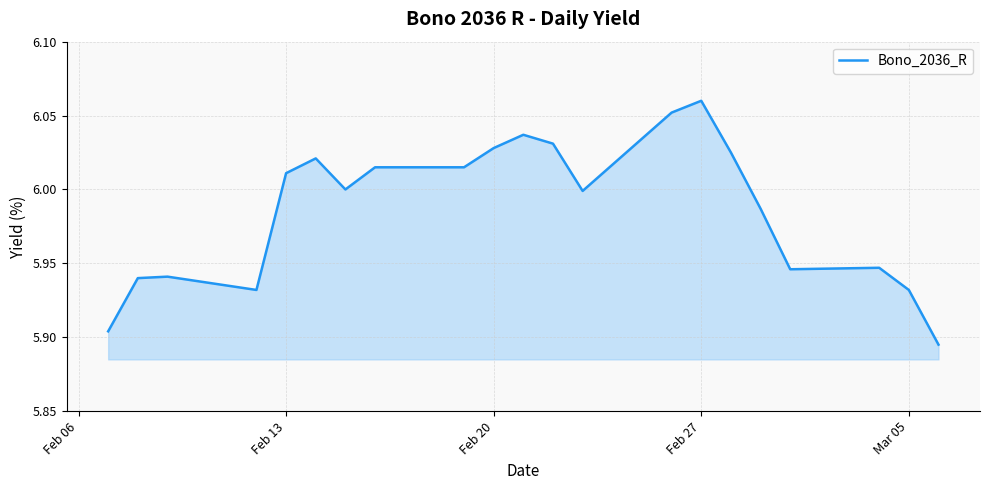

Which category has the highest value across all series?

Feb 27